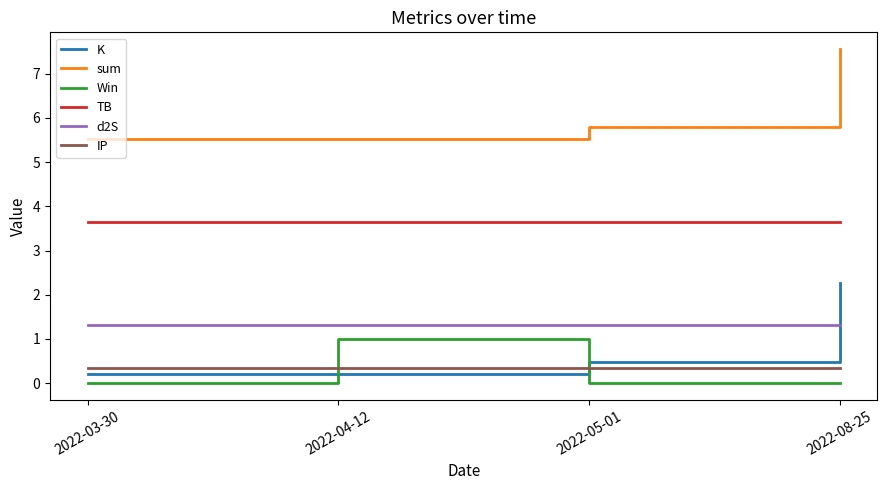

What value does the TB series have at 2022-03-30?

3.6